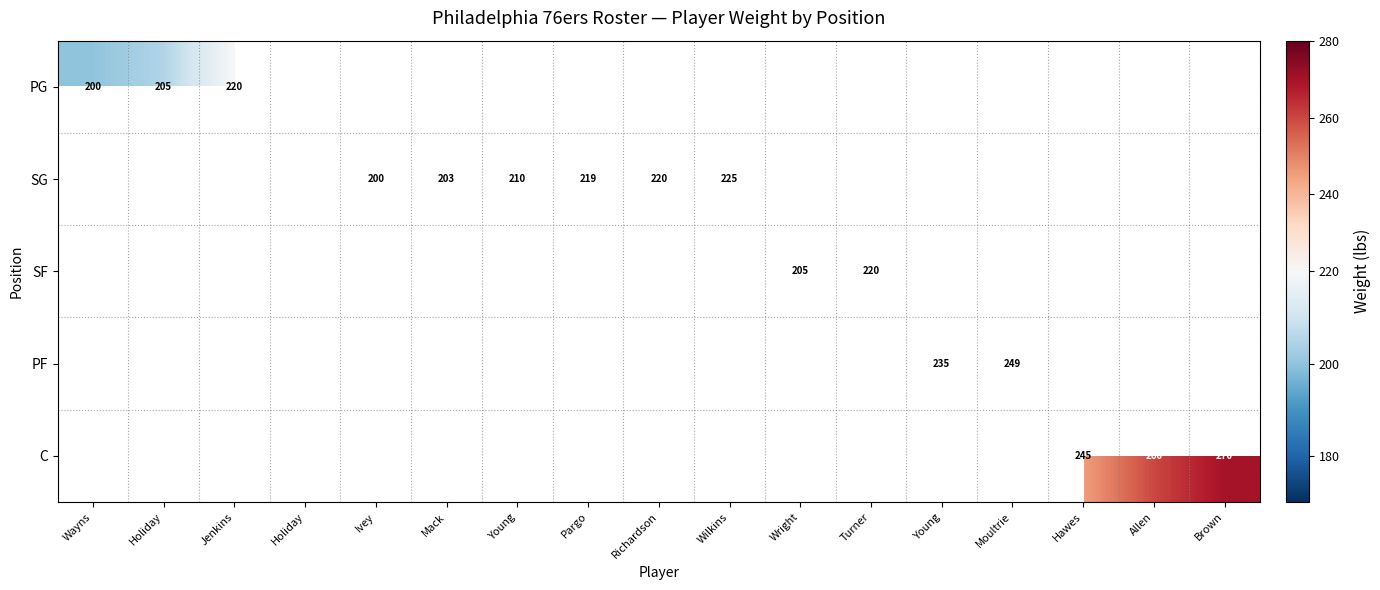

Count the number of data series in this chart.

5